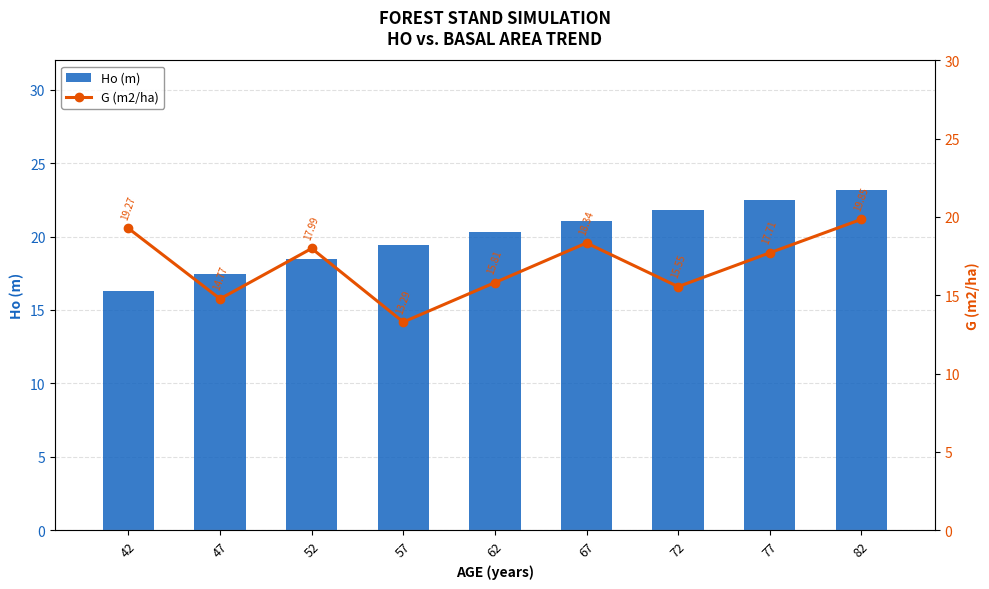

Where is Ho (m) nearest to the value 19?

57